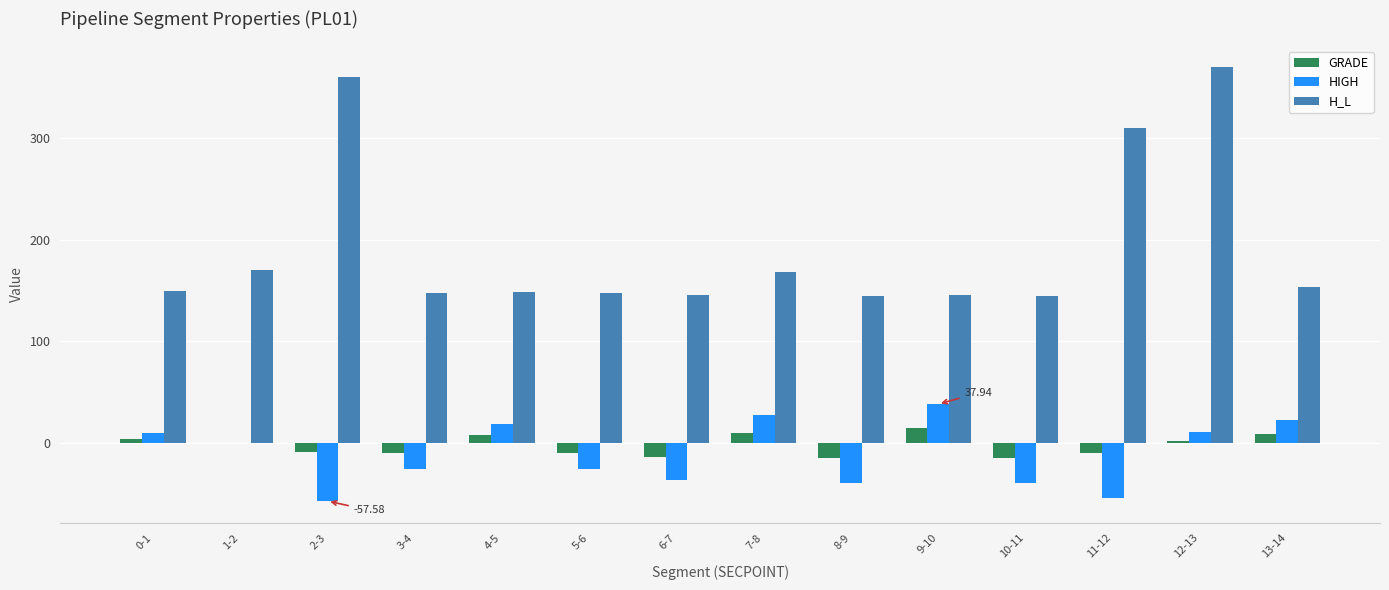

What is the sum of all H_L values?

2705.3